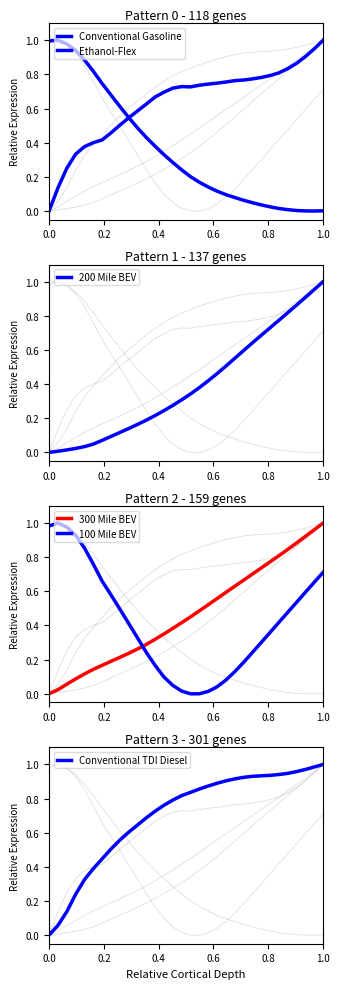

What is the label of the 28th point from the right?

0.8